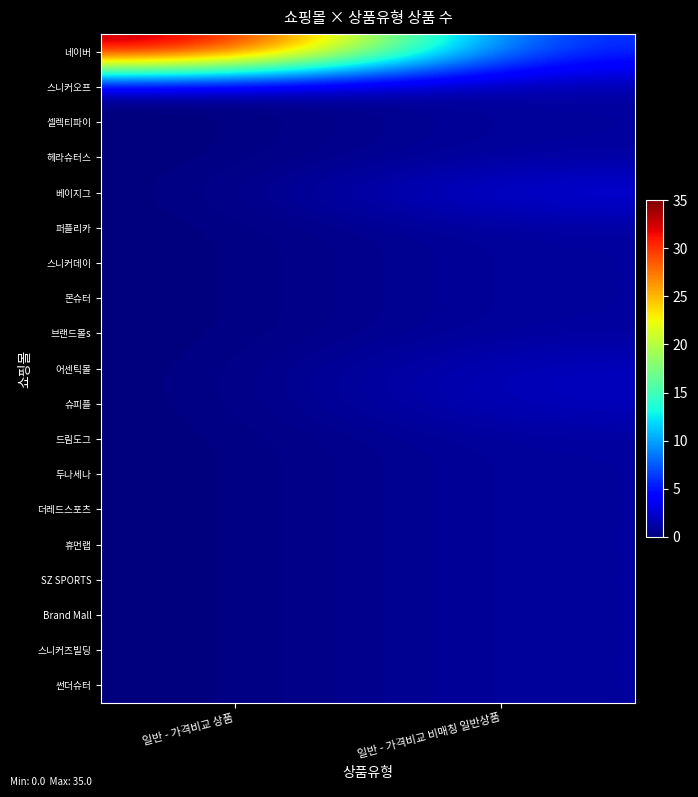

Between 일반 - 가격비교 상품 and 일반 - 가격비교 비매칭 일반상품, which is larger?

일반 - 가격비교 상품